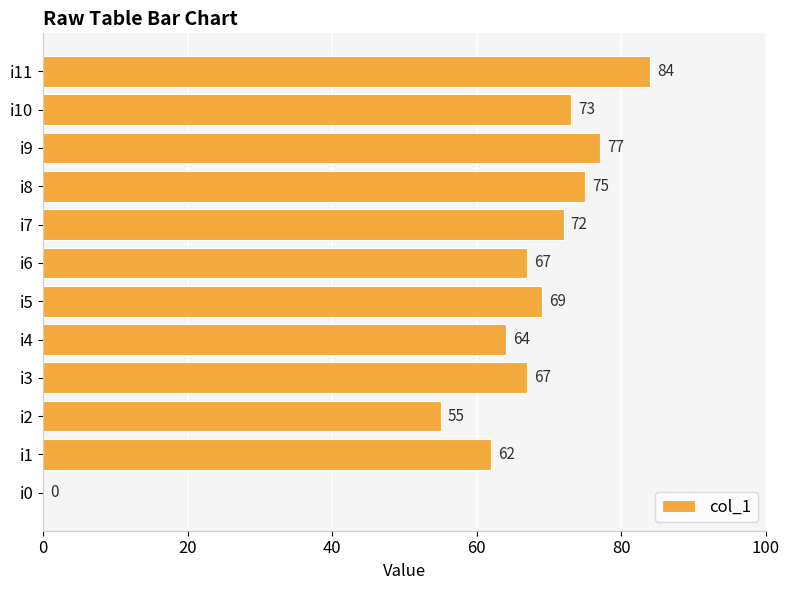

Which category has the highest value across all series?

i11